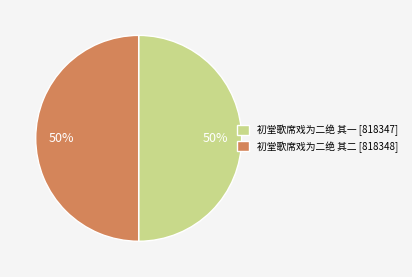

Count the number of slices in the pie.

2